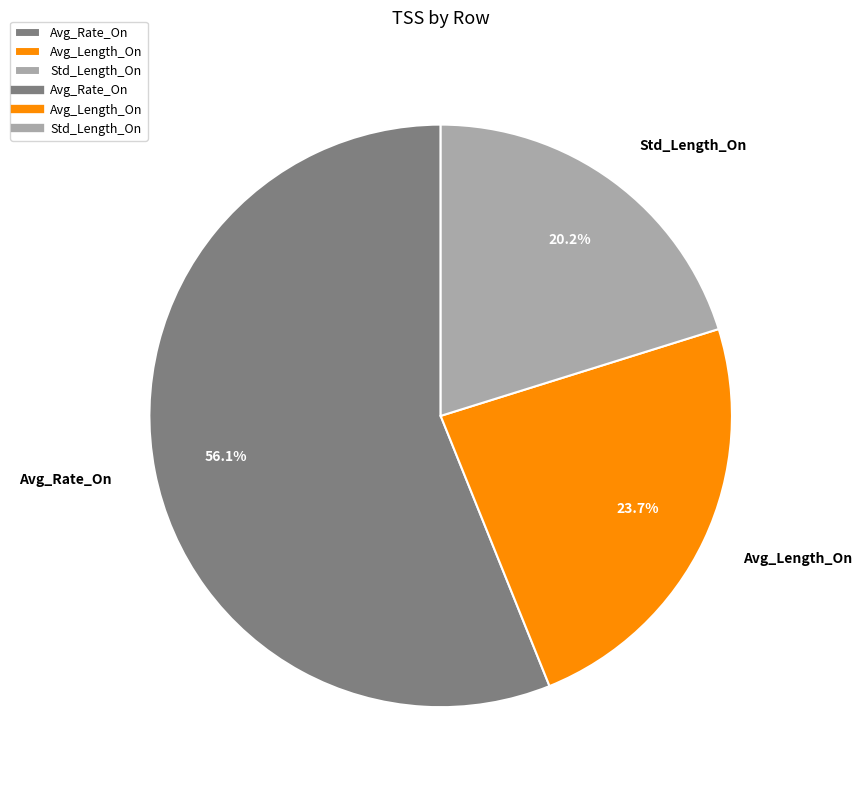

Is there any slice that represents more than half of the pie?

Yes